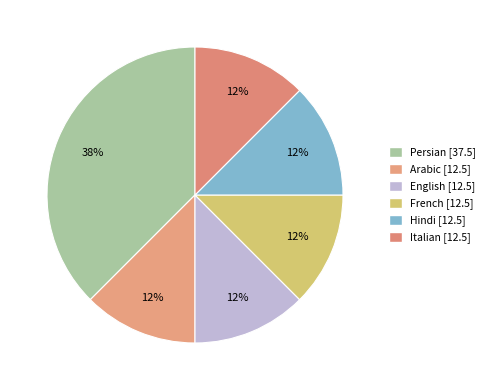

How many slices are in this pie chart?

6